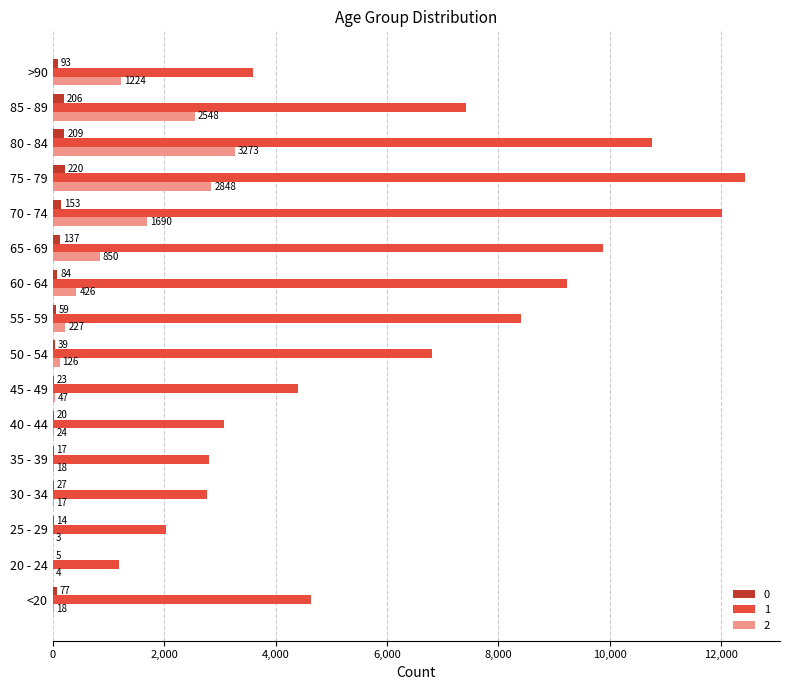

Where is 0 nearest to the value 112?

>90